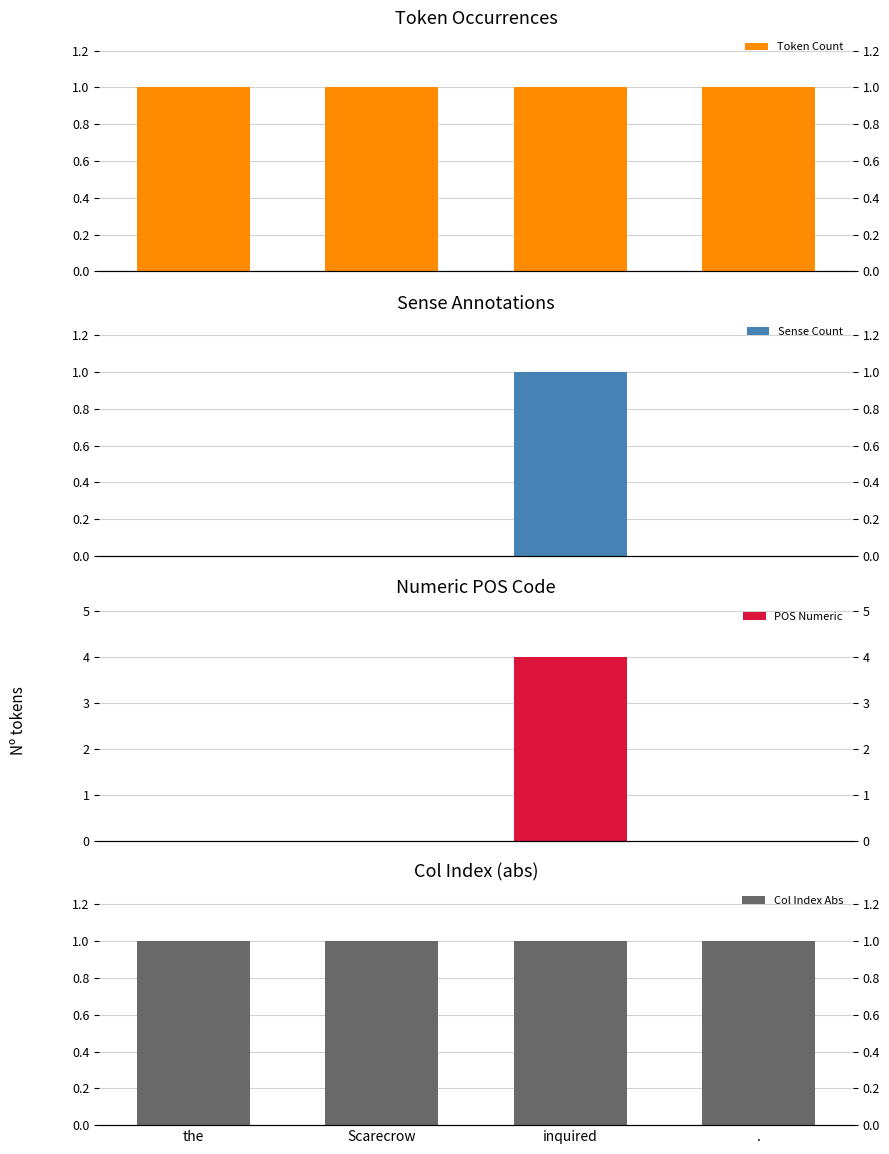

Which series has the widest spread of values?

POS Numeric